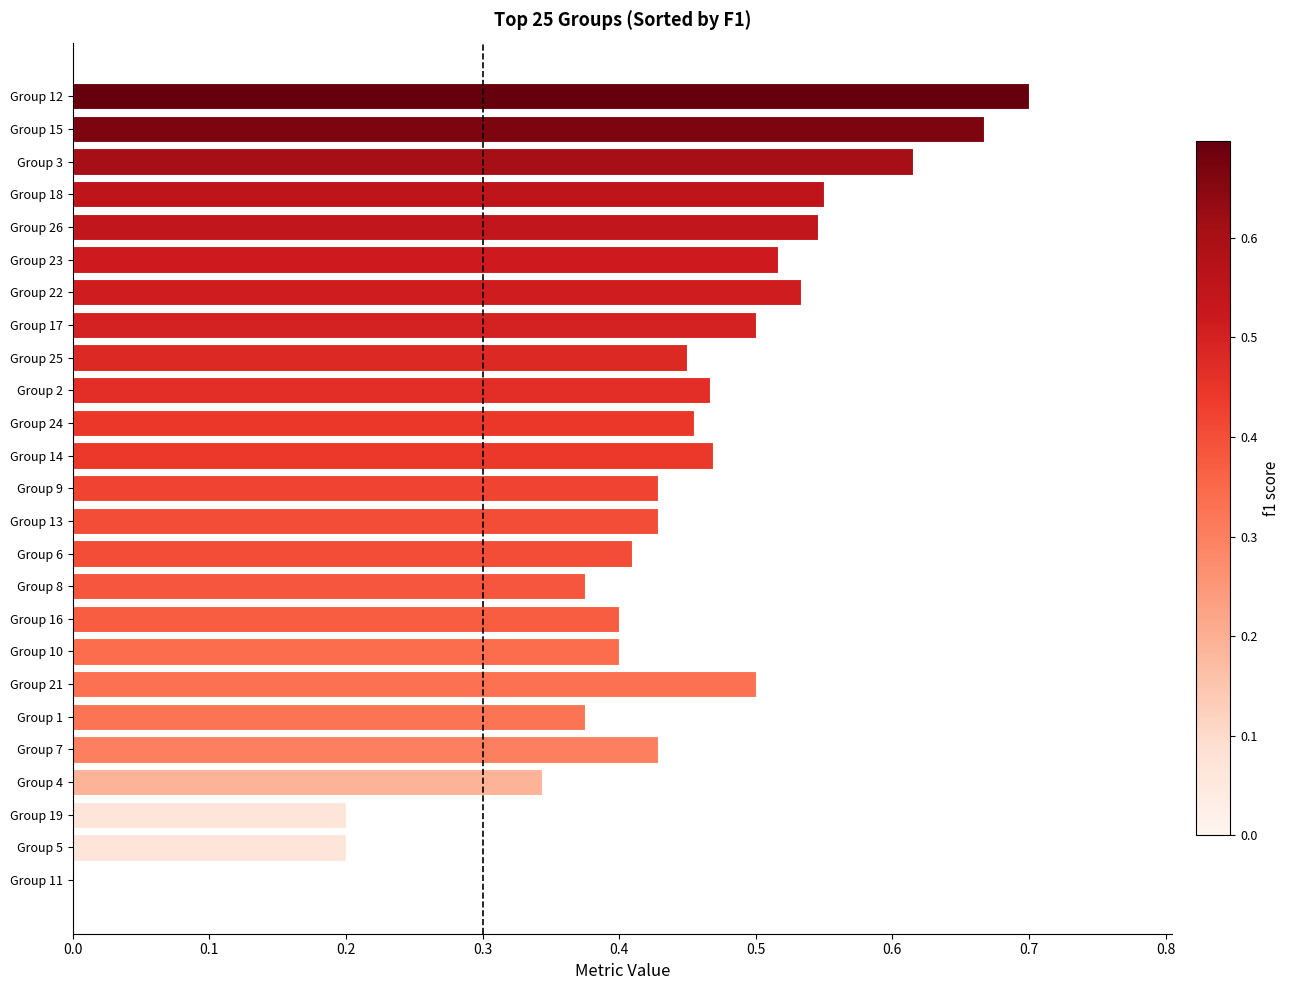

How many data points are above 0?

24